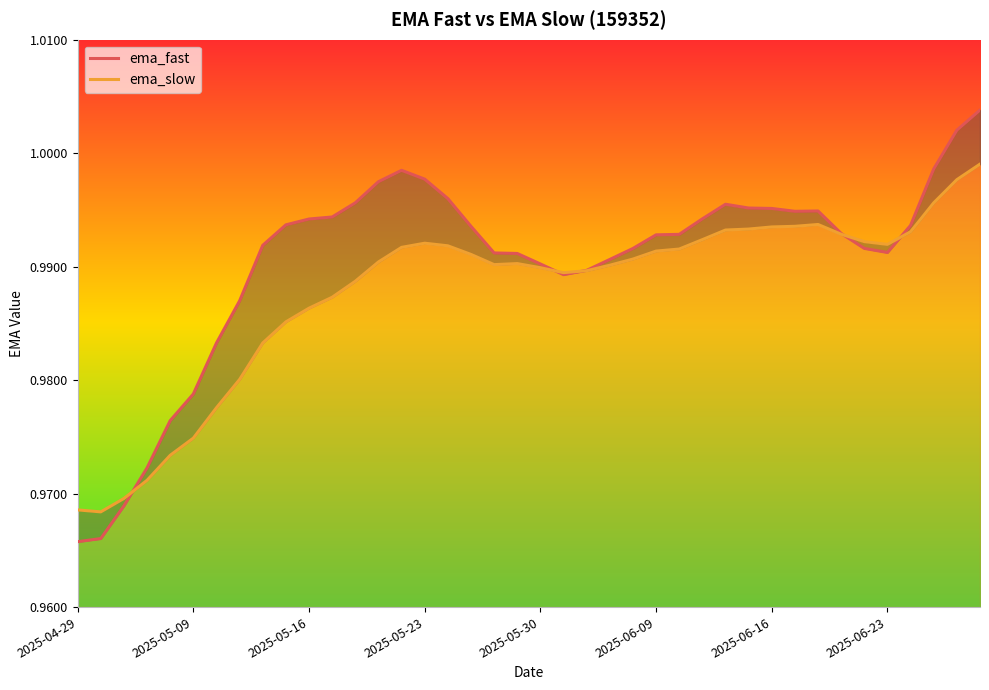

Is it true that ema_slow equals 1.5 at 2025-05-23?

False